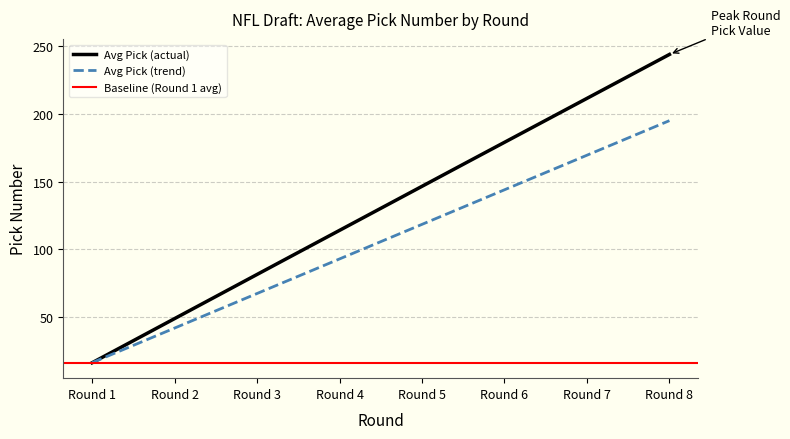

What is the highest value of the Avg Pick (actual) series?

243.8